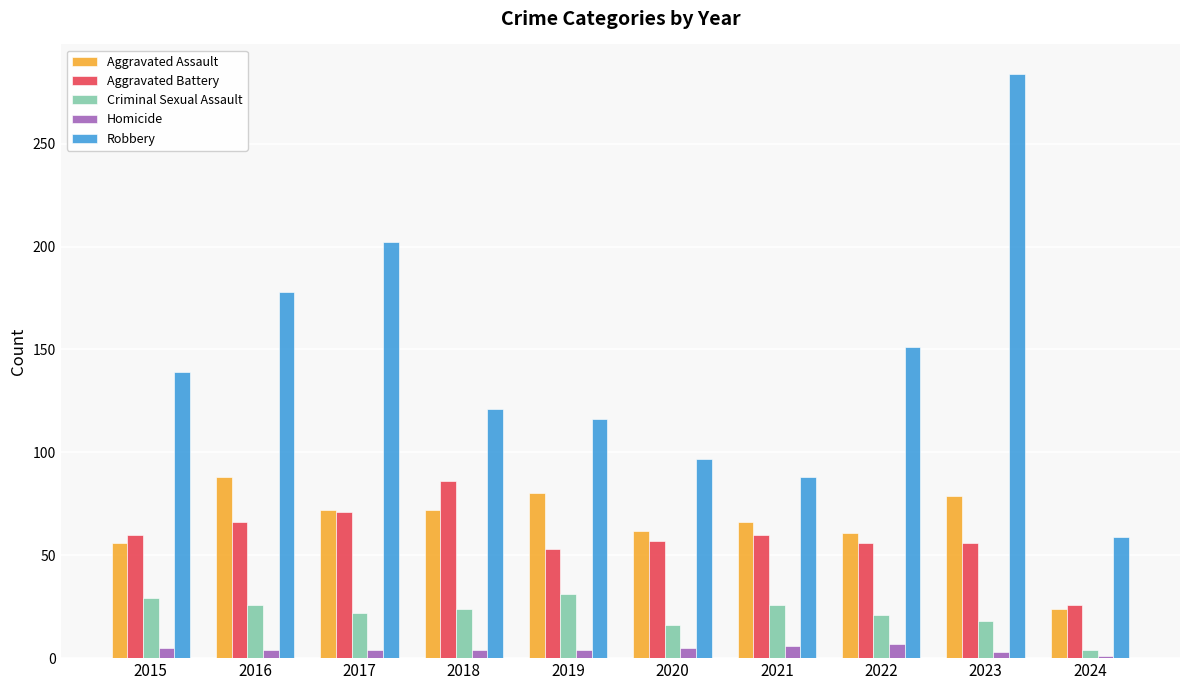

Between 2016 and 2021, which series saw the biggest shift?

Robbery